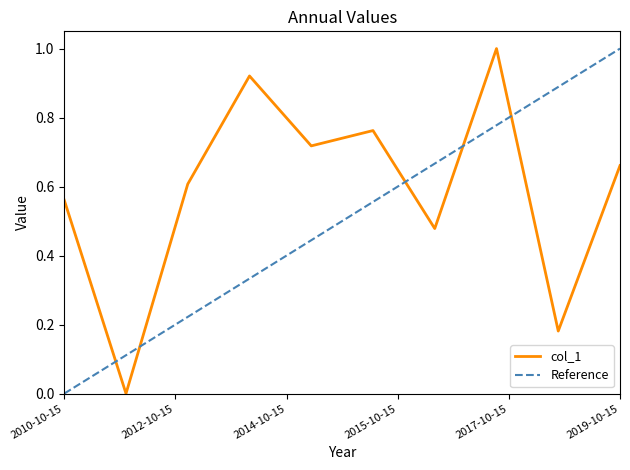

Reading left to right, transcribe all the data shown in this chart.

0.6	0.0	0.6	0.9	0.7	0.8	0.5	1.0	0.2	0.7